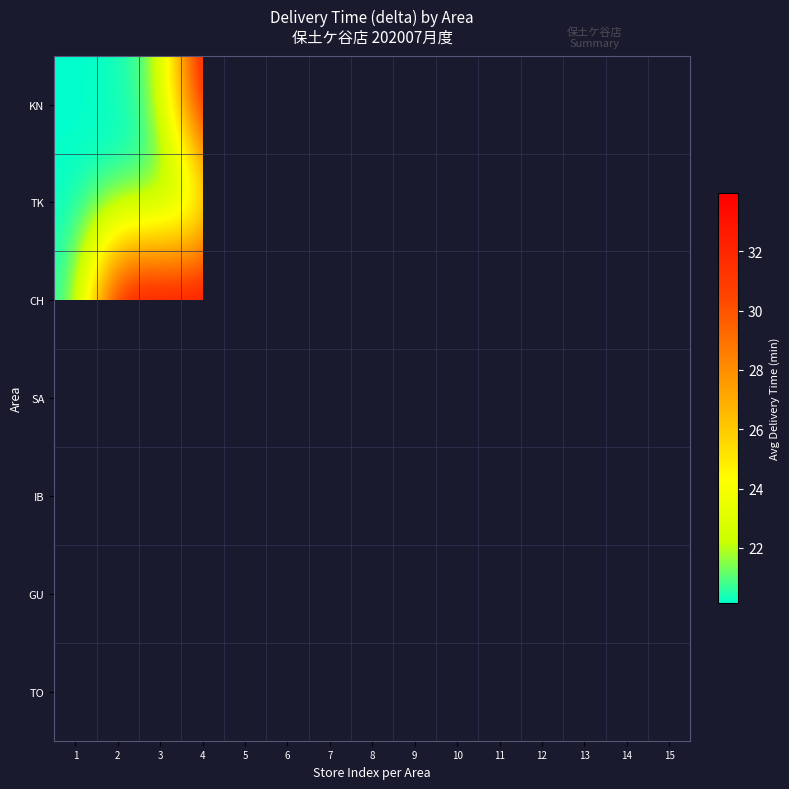

Which series has the widest spread of values?

KN